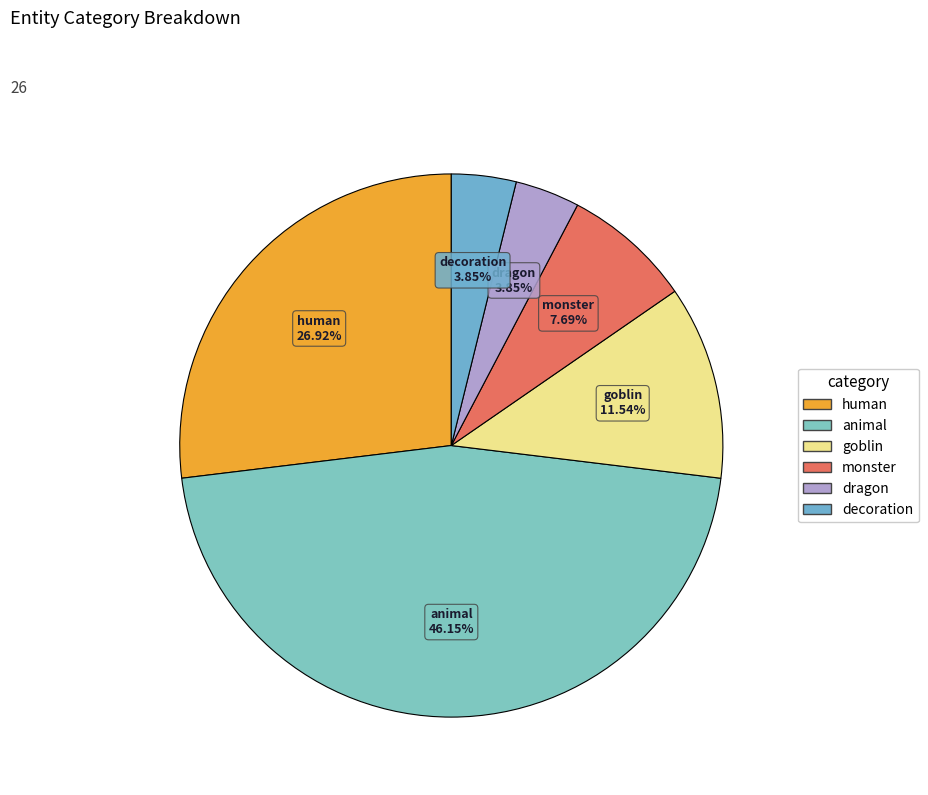

Is it true that animal is 55% of the pie?

False